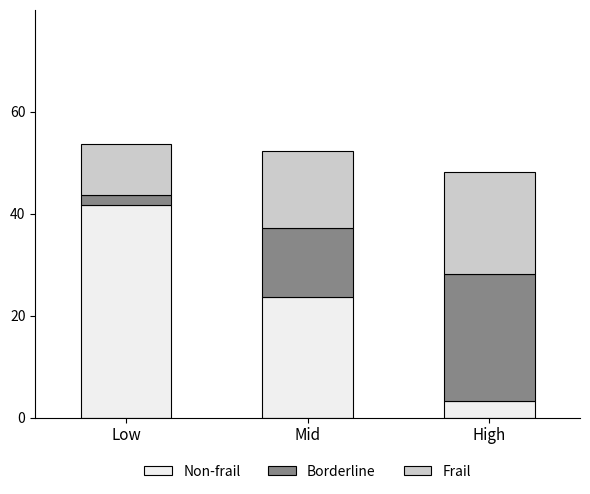

What is the total value across all series at Mid?

52.3